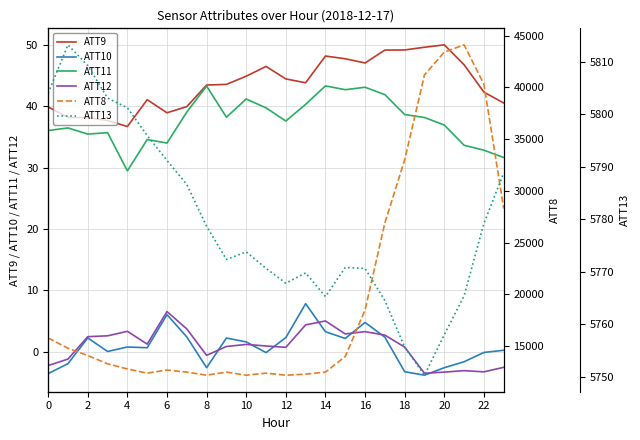

How many lines are shown in the chart?

6